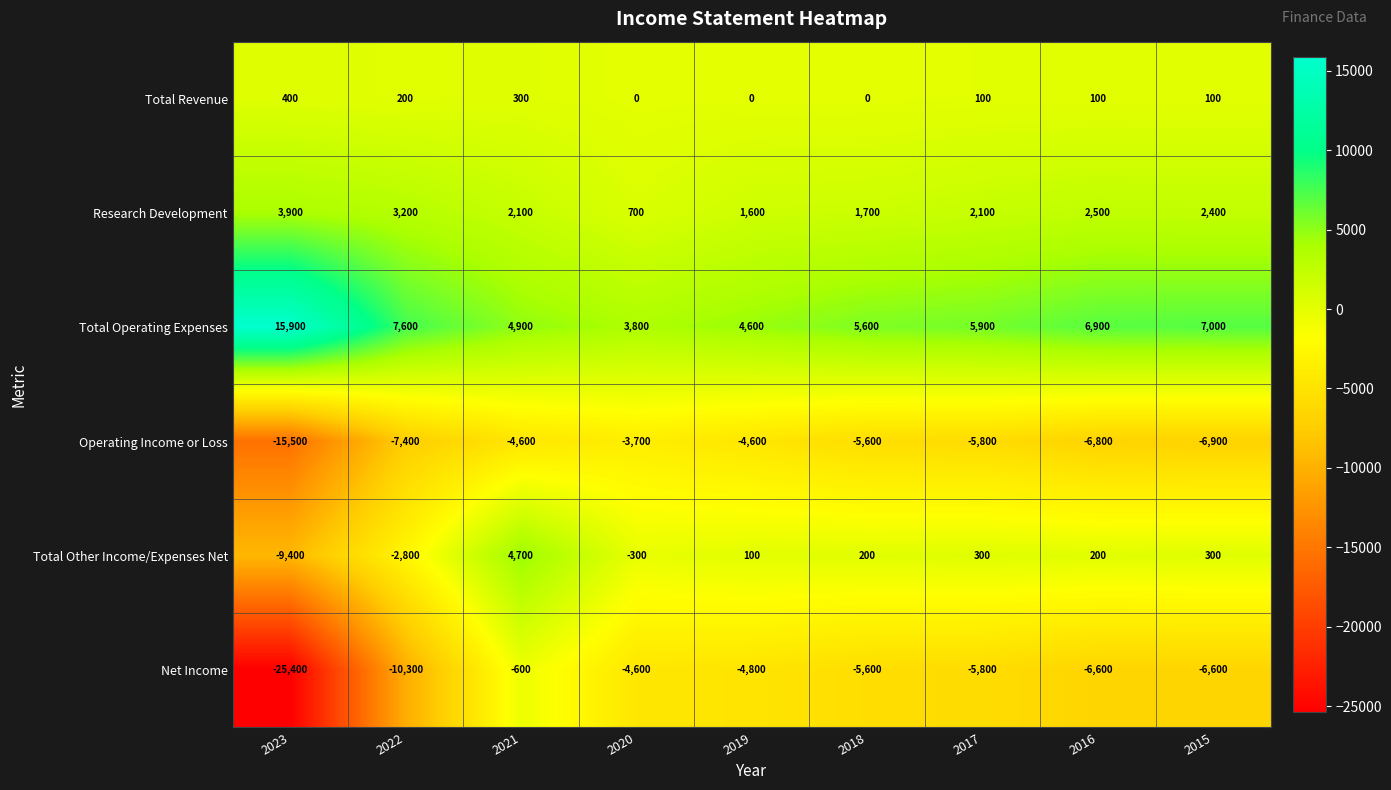

Which series has the largest total across all categories?

Total Operating Expenses